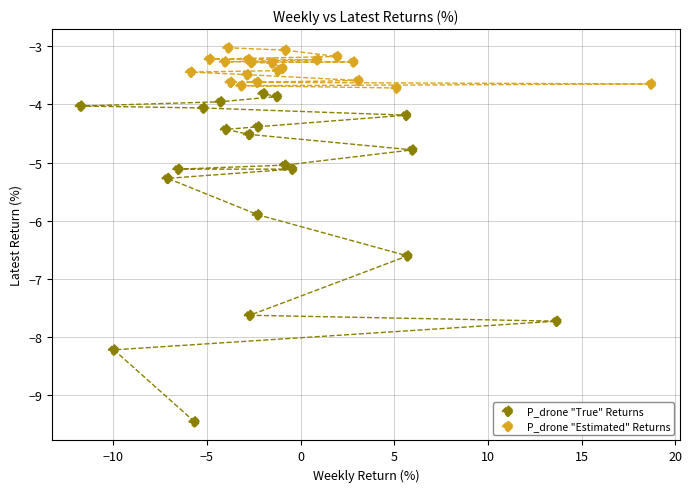

Which series has the widest spread of Y values?

P_drone "True" Returns